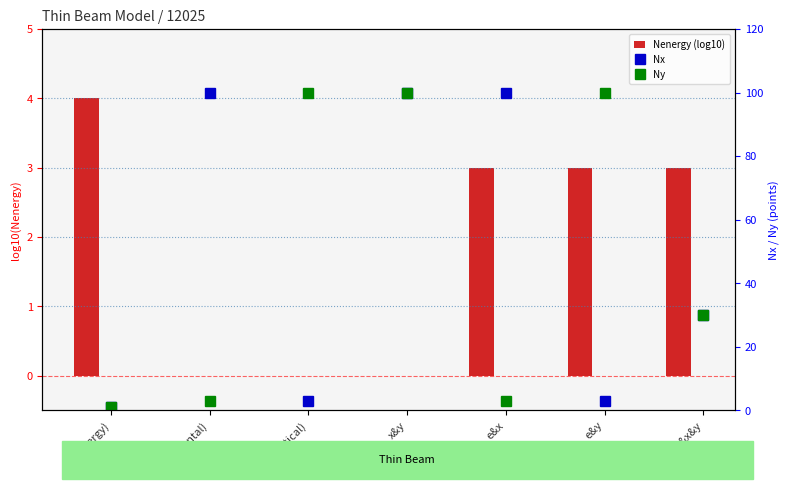

What is the label of the 3rd bar from the left?

y(vertical)